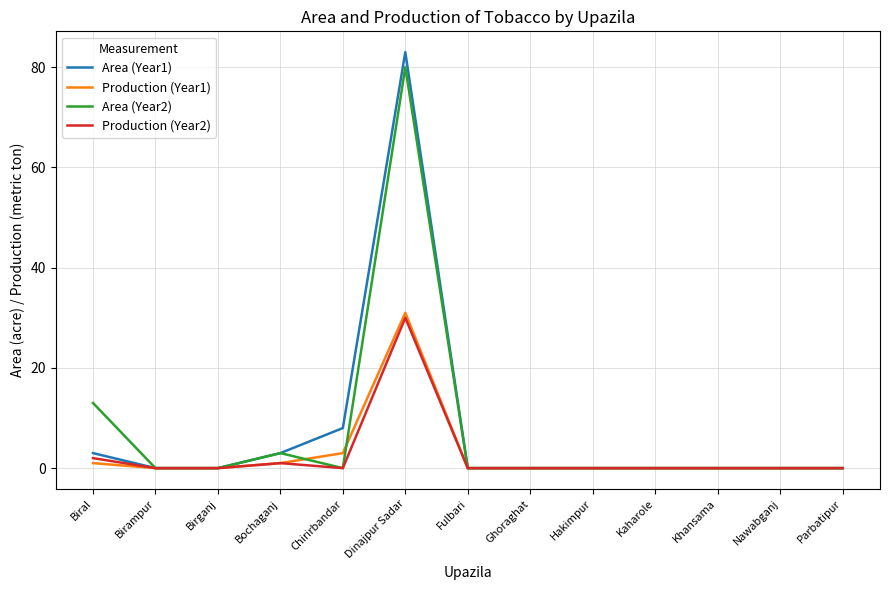

What is the difference between the highest and lowest values at Dinajpur Sadar?

53